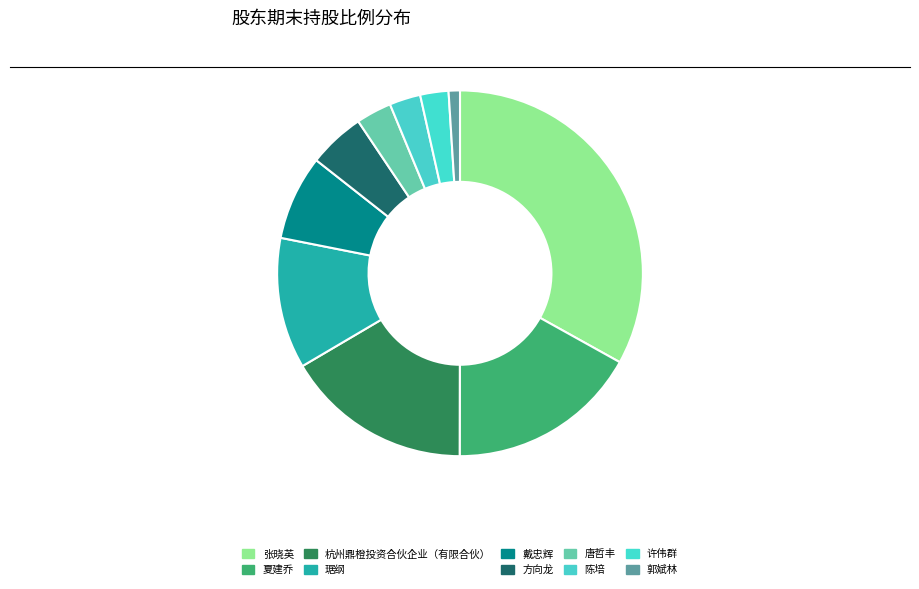

How many segments does this pie chart have?

10